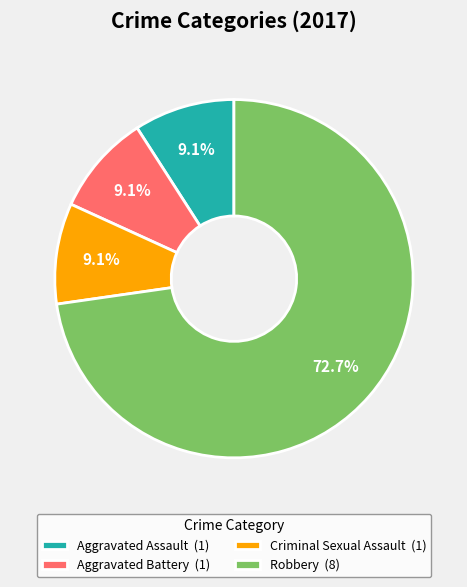

Is the sum of Robbery and Aggravated Battery greater than half?

Yes